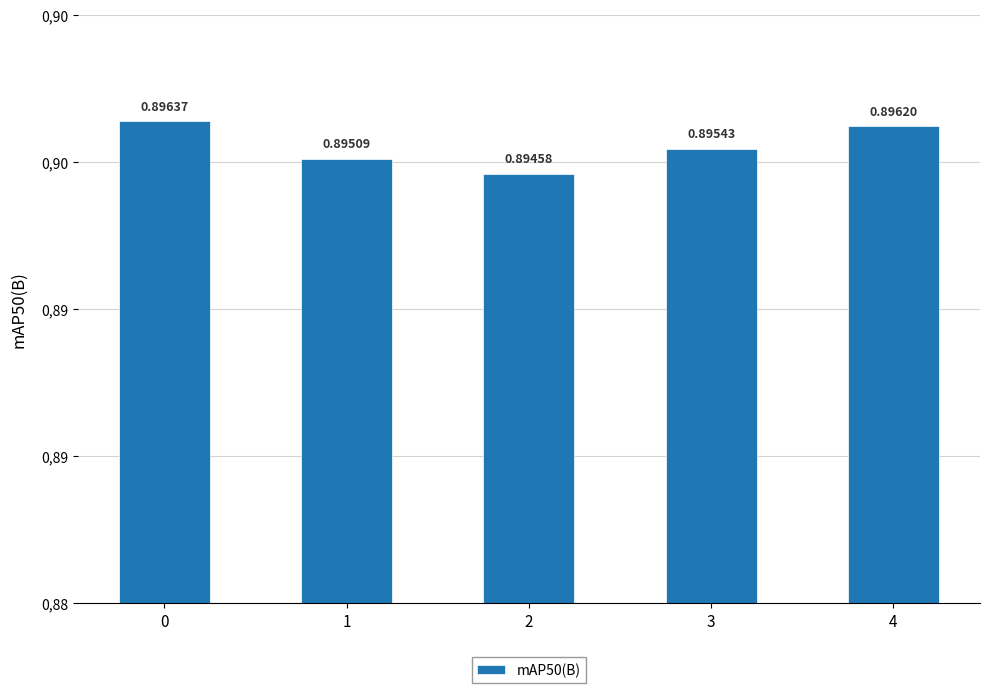

Reading left to right, list all the values displayed in this chart.

0=0.9	1=0.9	2=0.9	3=0.9	4=0.9